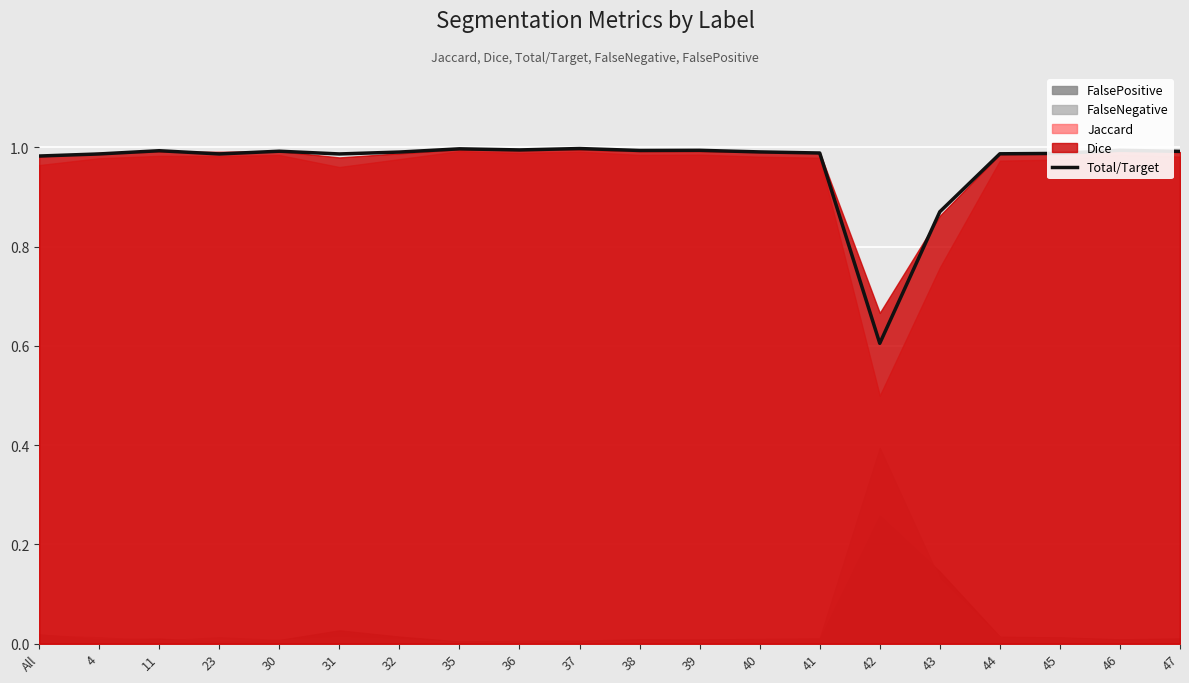

How many categories are shown in the chart?

20